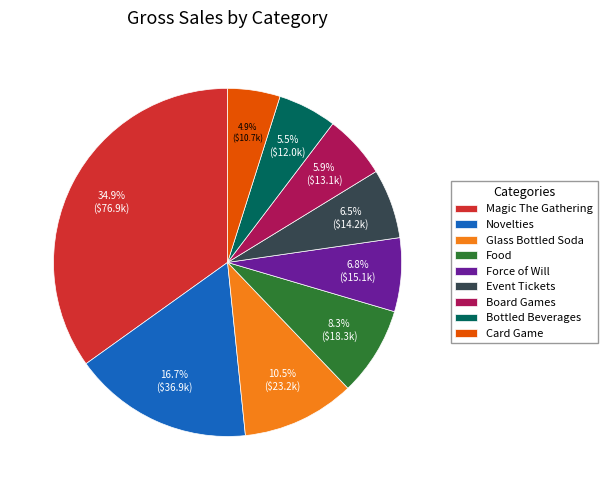

What portion of the pie excludes Glass Bottled Soda?

89.5%